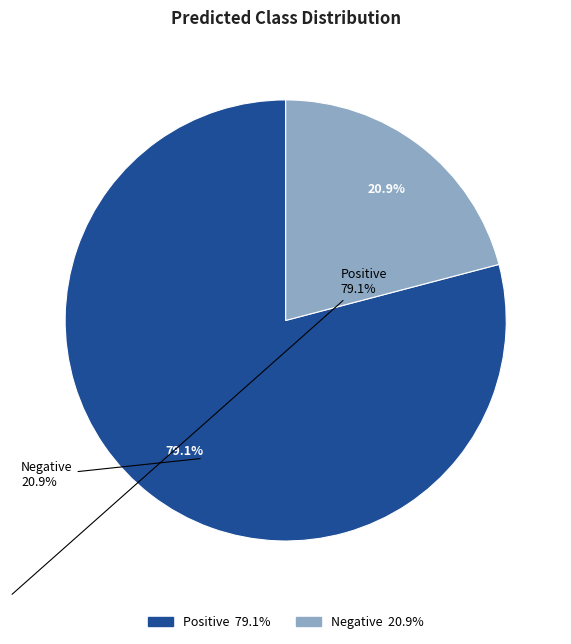

What is the largest slice in the pie chart?

Positive